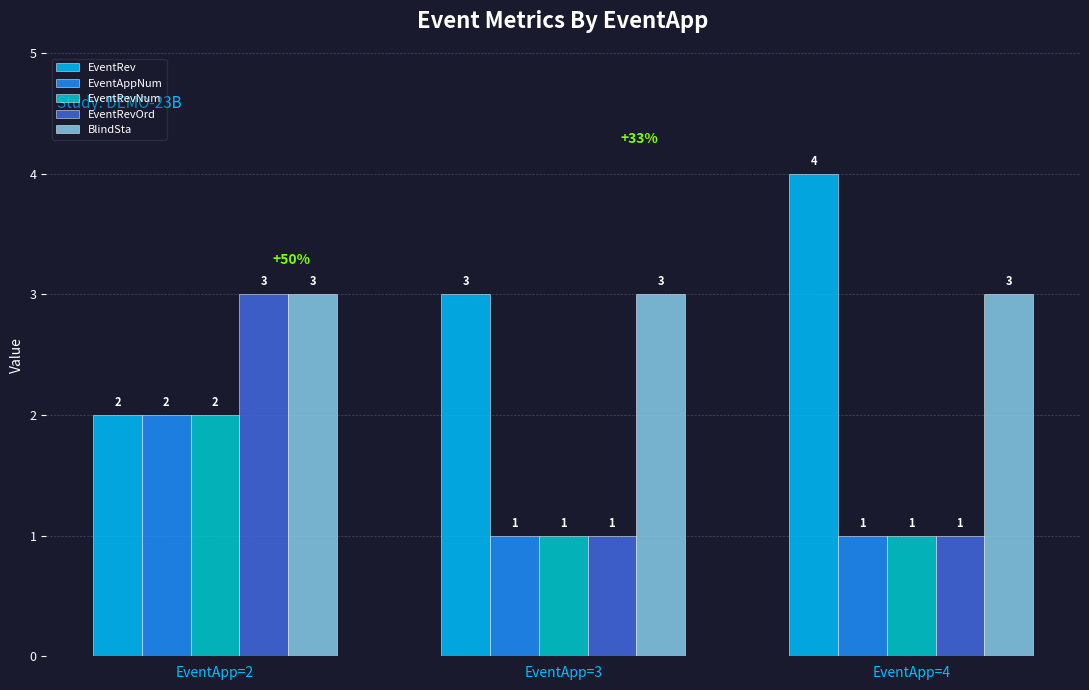

Is it true that EventRevNum equals 1 at EventApp=3?

True